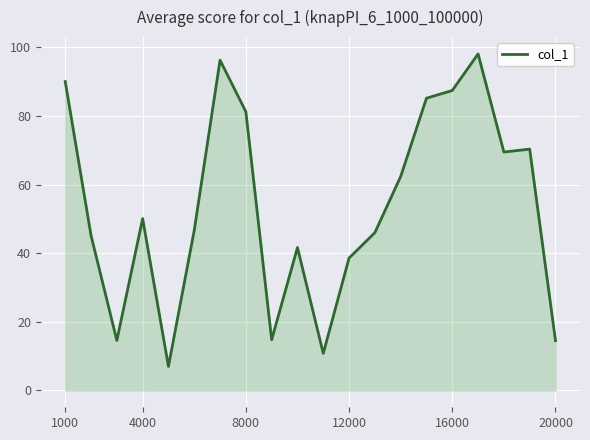

What is the smallest value displayed?

7.0